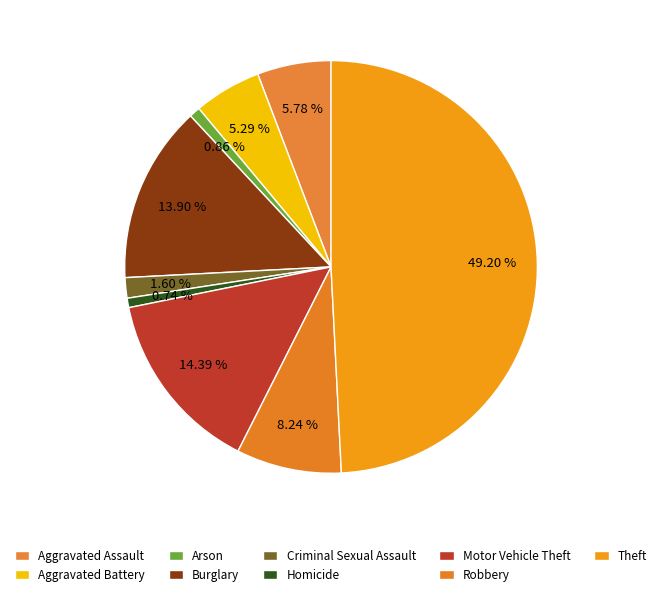

Count the number of slices in the pie.

9